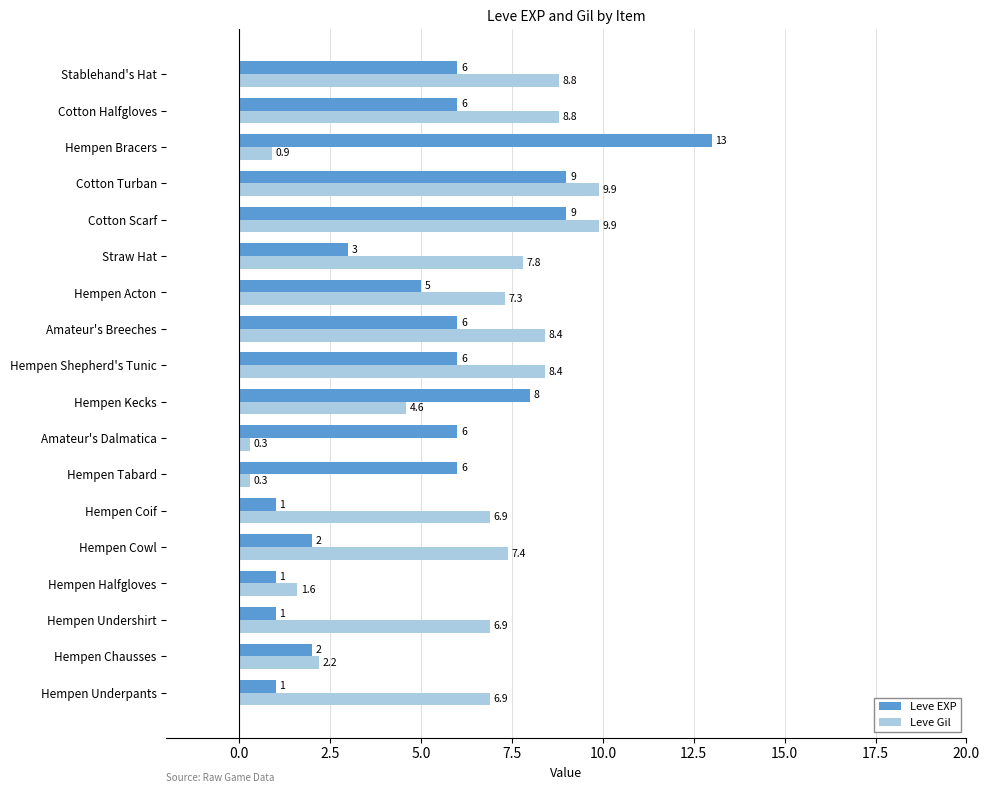

At how many categories does at least one series exceed 4?

16